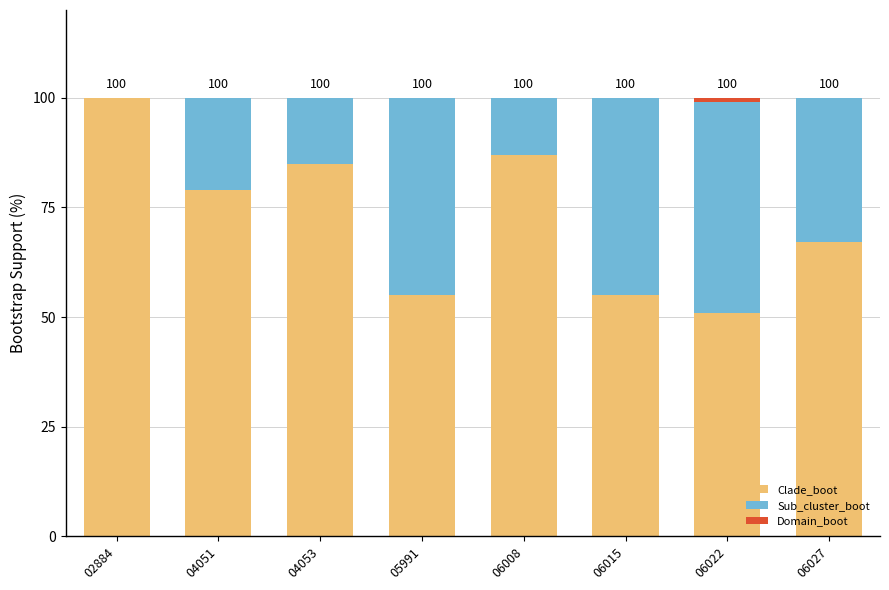

What is the total value across all series at 04053?

100